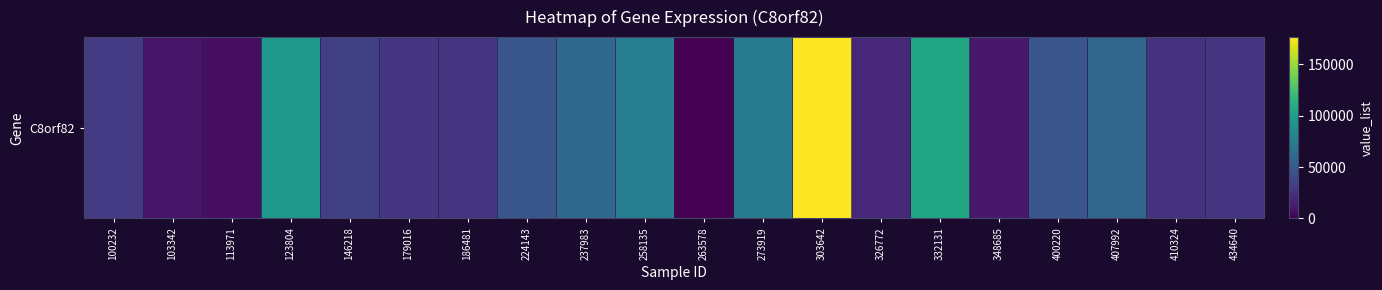

What is the change in value from 400220 to 410324?

-20859